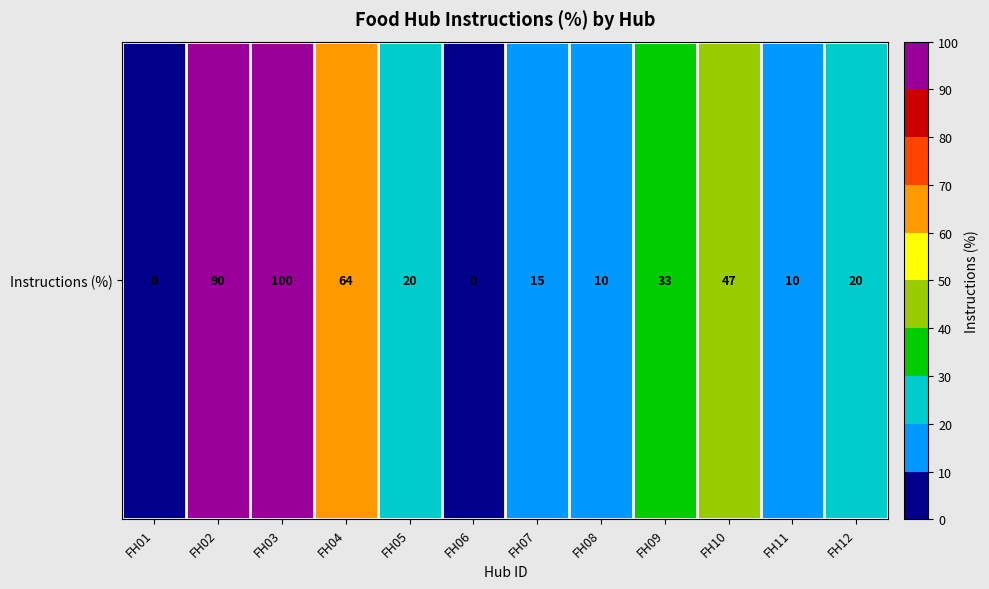

What is the greatest value displayed?

100